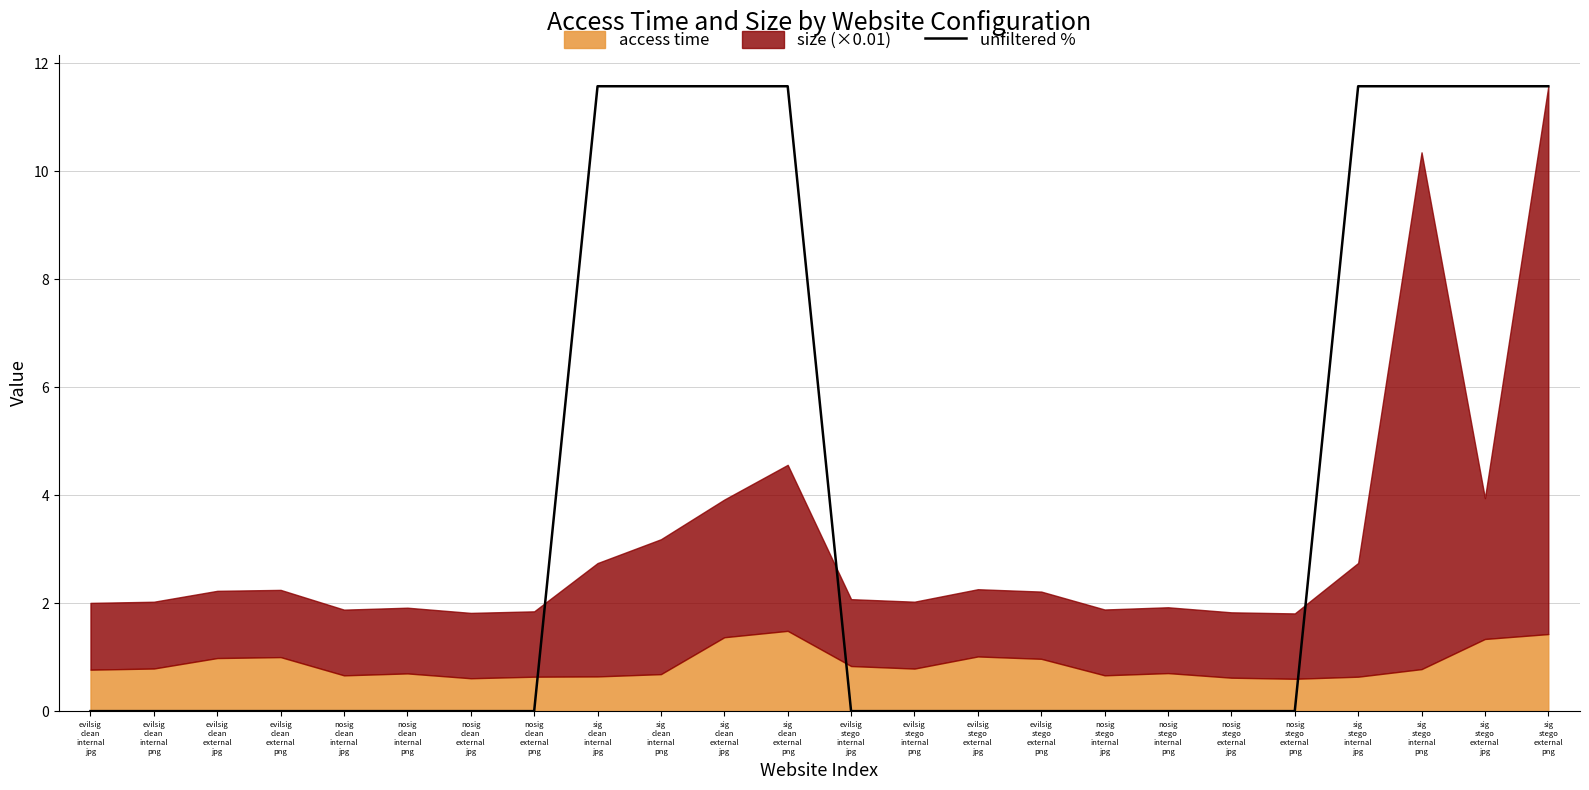

What is the label of the 13th point from the right?

sig
clean
external
png